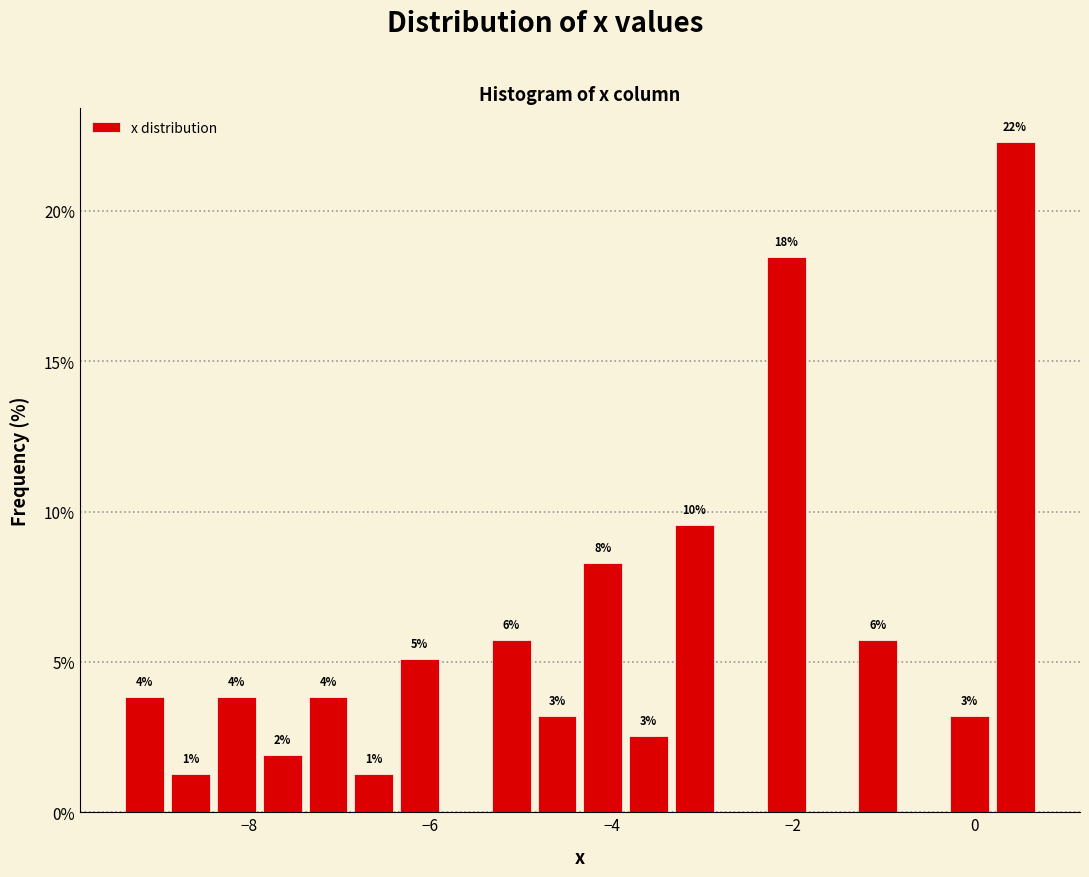

Around what value on the x-axis is the tallest bar? Give the approximate position of its centre, as read against the axis.

0.4